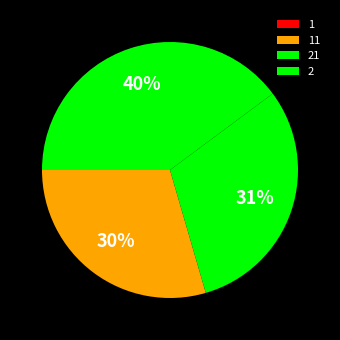

What is the change in value from 1 to 2?

+30.0